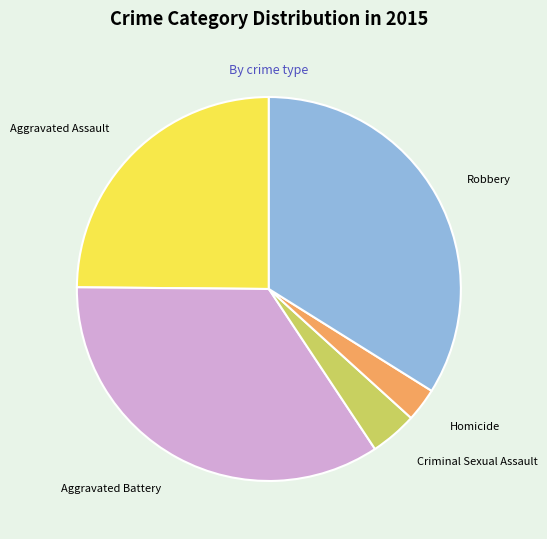

Does Aggravated Battery account for over 50% of the chart?

No